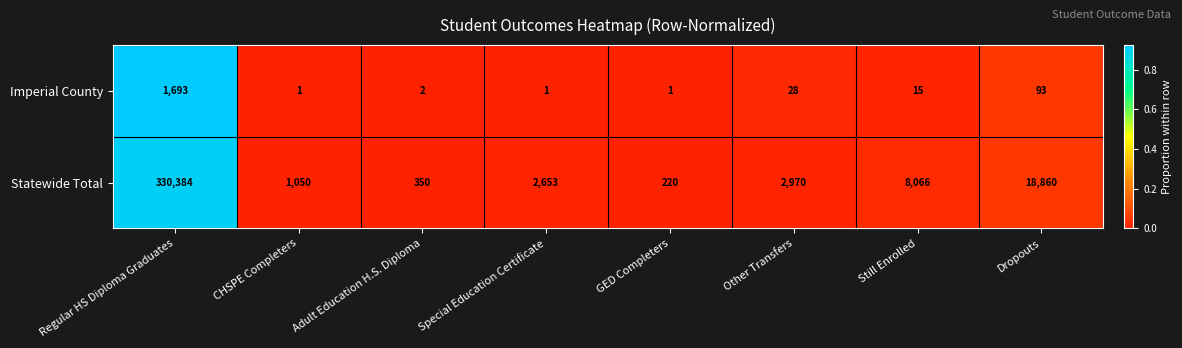

Which series has the widest spread of values?

Statewide Total